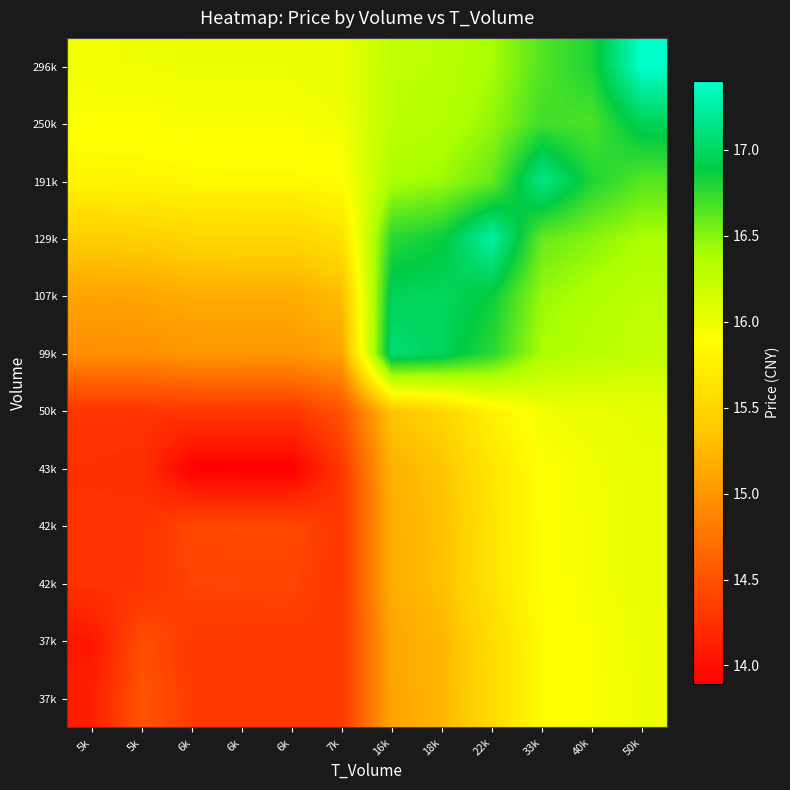

What is the difference between the highest and lowest values at 6k?

2.1